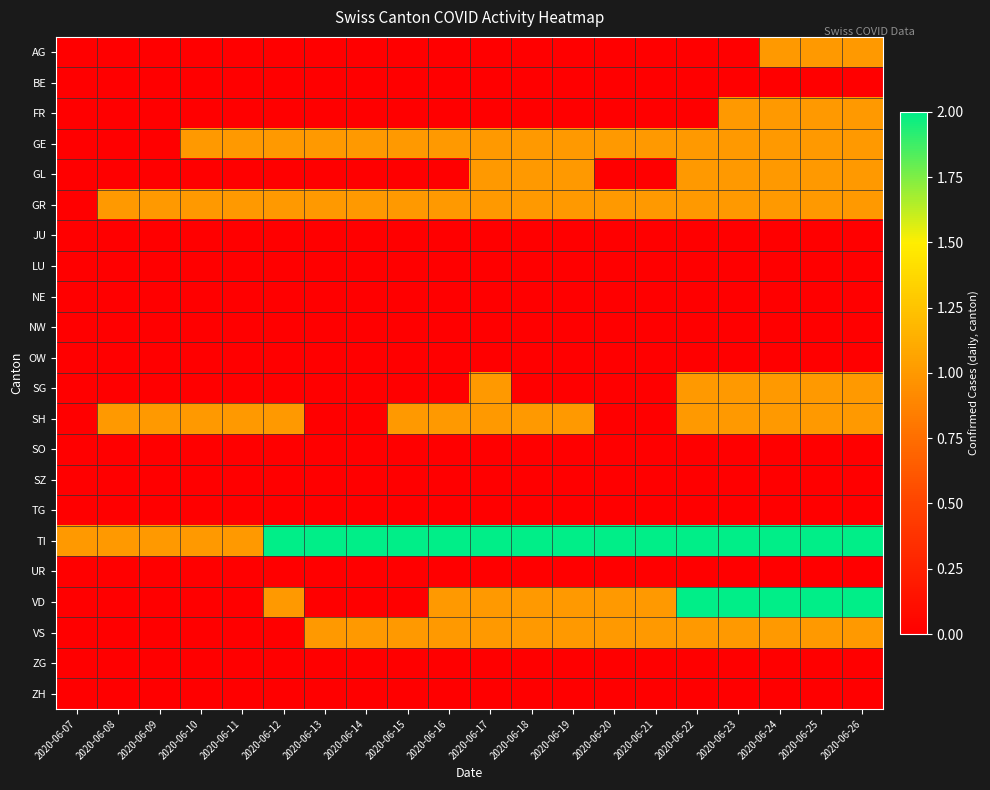

At 2020-06-19, list the series in order from largest to smallest.

TI, GE, GL, GR, SH, VD, VS, AG, BE, FR, JU, LU, NE, NW, OW, SG, SO, SZ, TG, UR, ZG, ZH